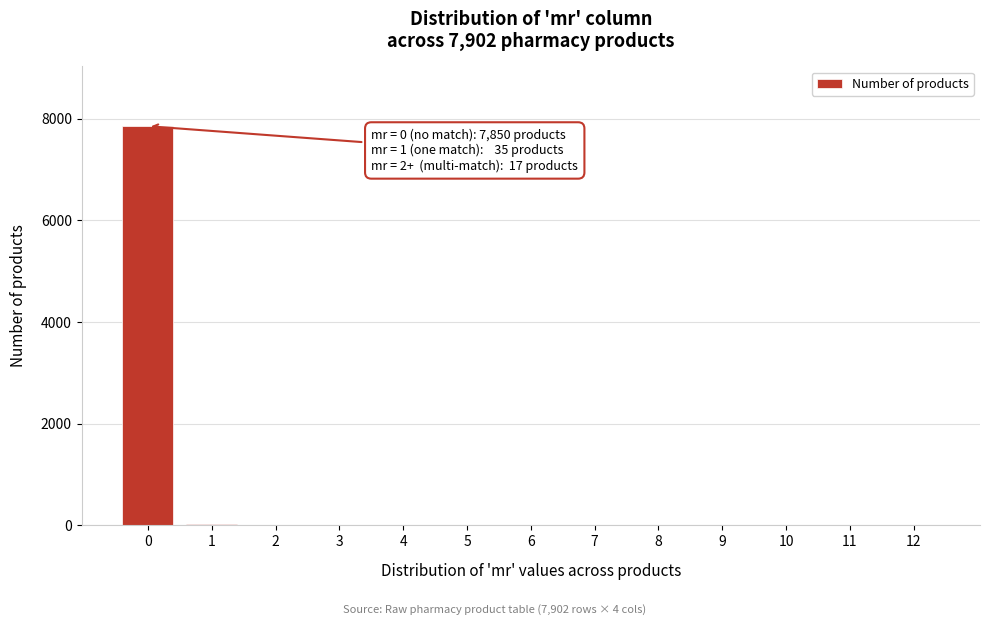

What is the change in value from 0 to 7?

-7850